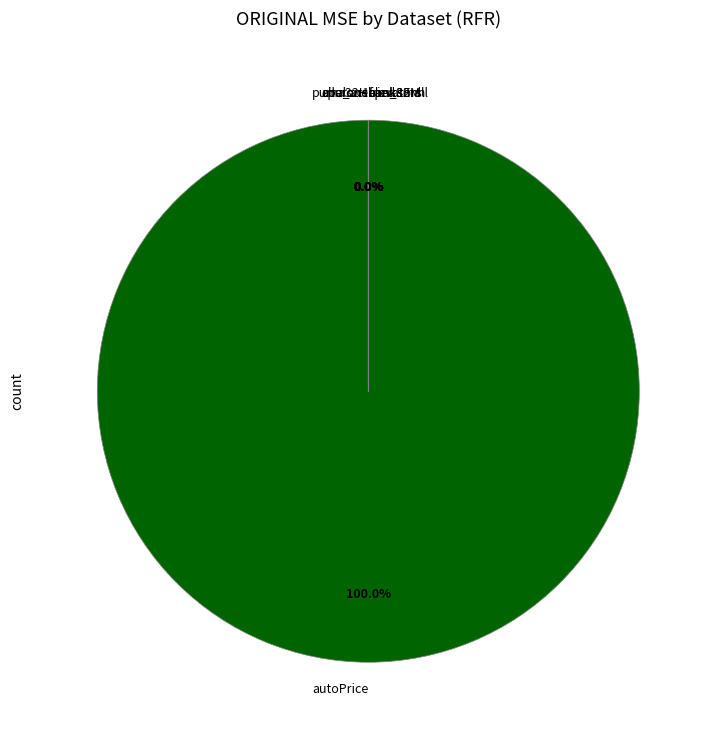

To the nearest percent, what is the average slice percentage?

10%